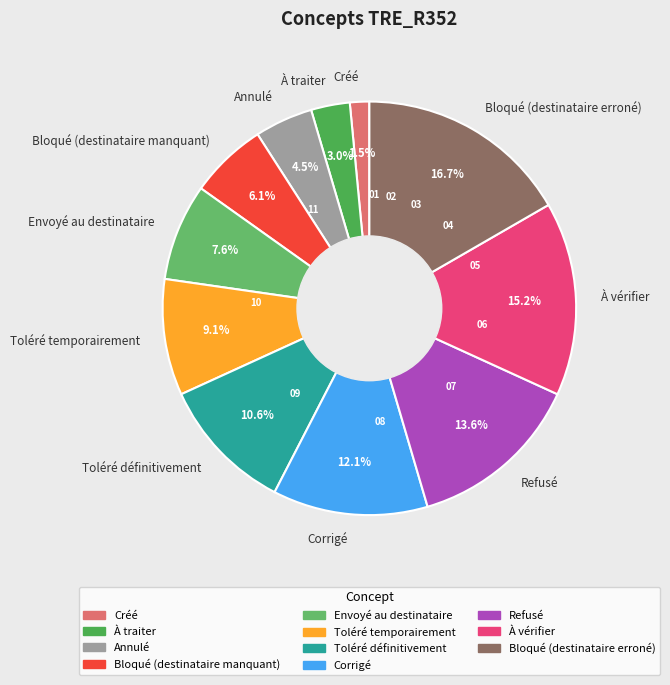

Is there any slice that represents more than half of the pie?

No